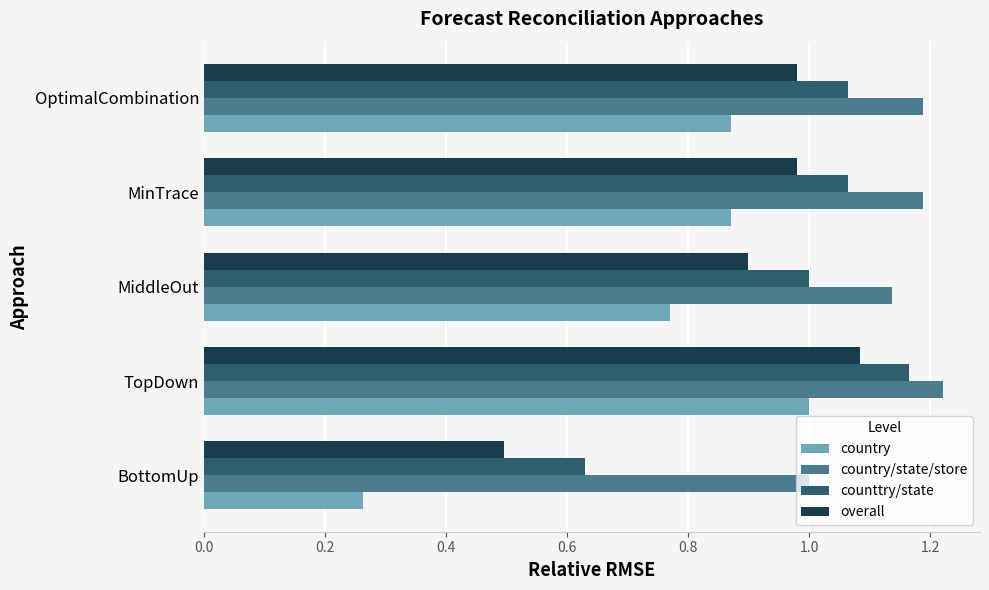

List the series in order of their peak value, highest first.

country/state/store, counttry/state, overall, country